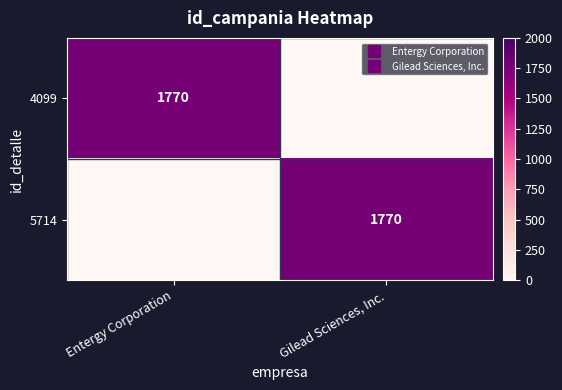

At how many categories does at least one series exceed 513?

2